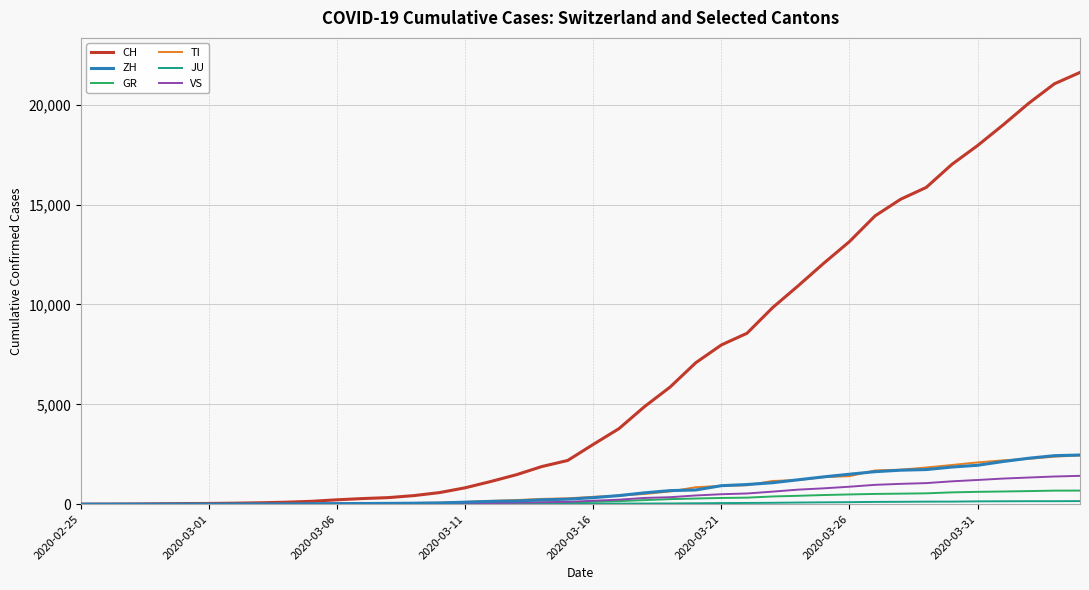

What is the maximum value shown in the chart?

21617